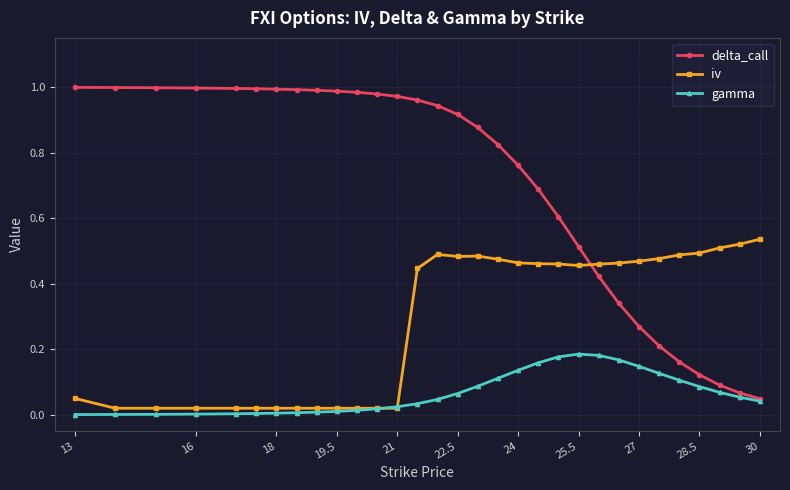

Which series ends up on top after the final intersection of delta_call and iv?

iv